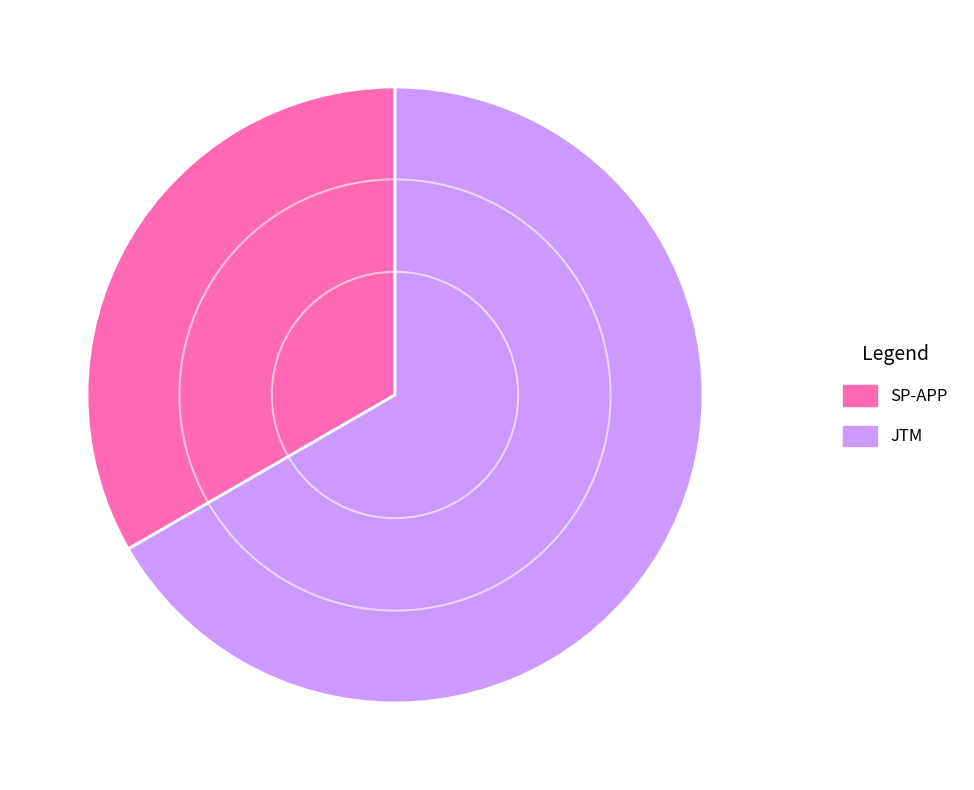

Approximately how many times larger is the value at JTM compared to SP-APP?

2.0